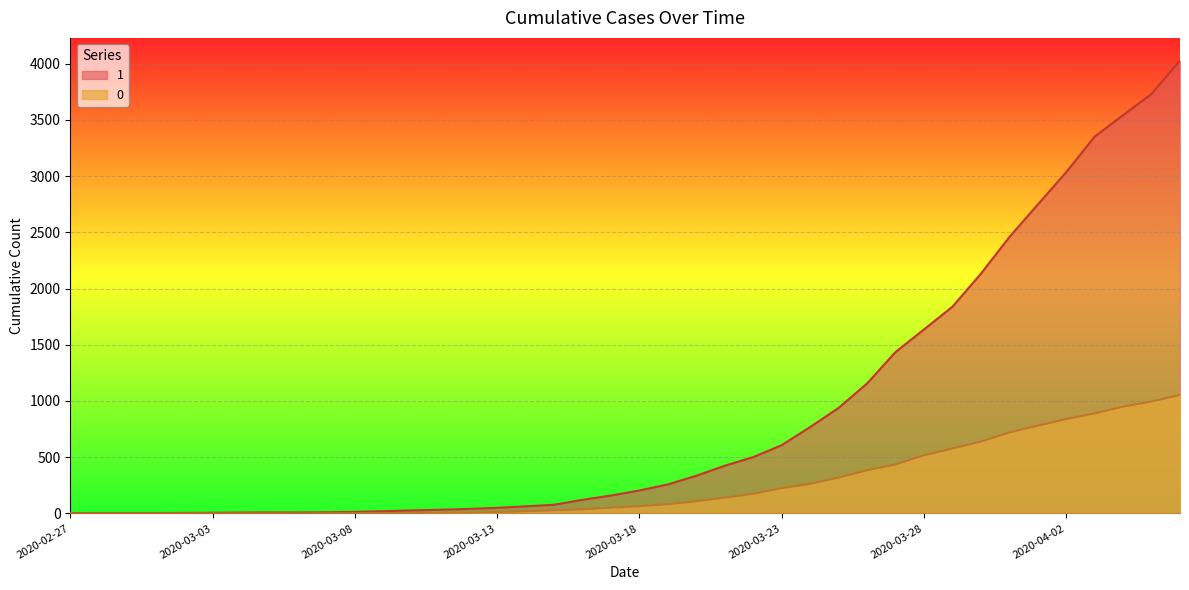

True or false: 1 and 0 cross at least once.

False